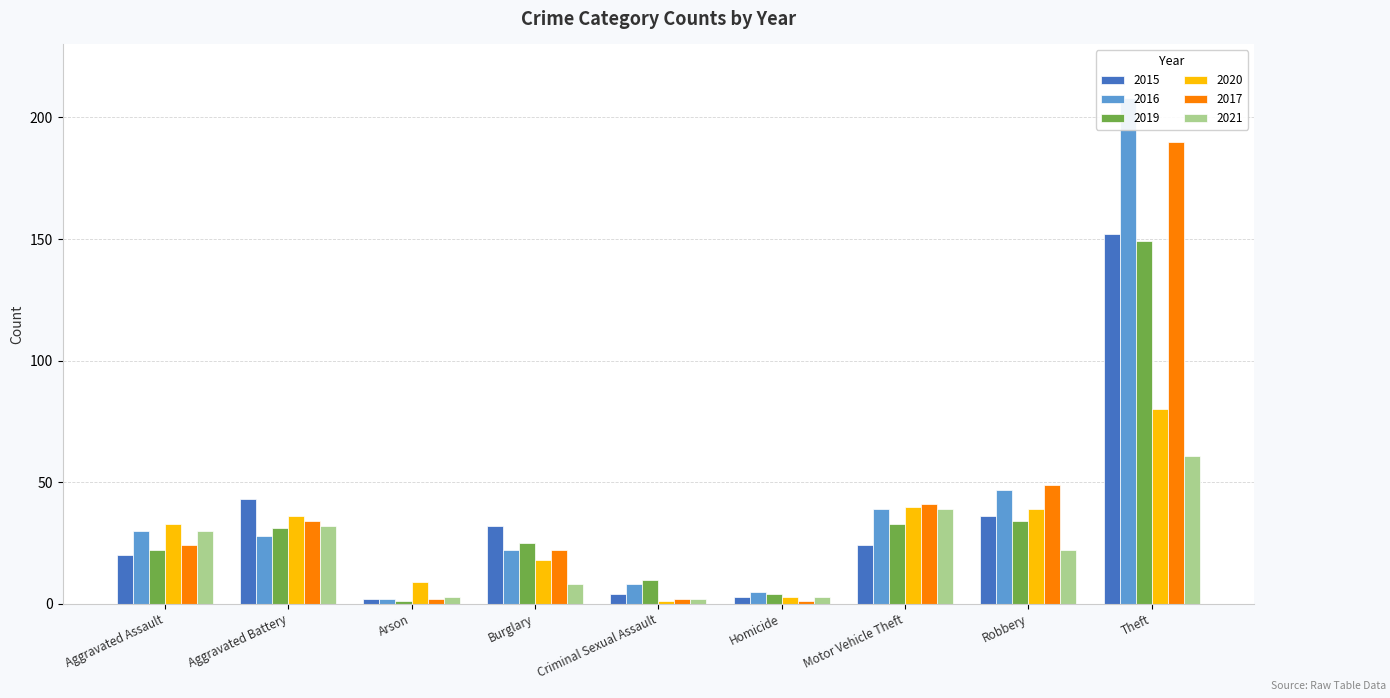

Does the chart contain any negative values?

No